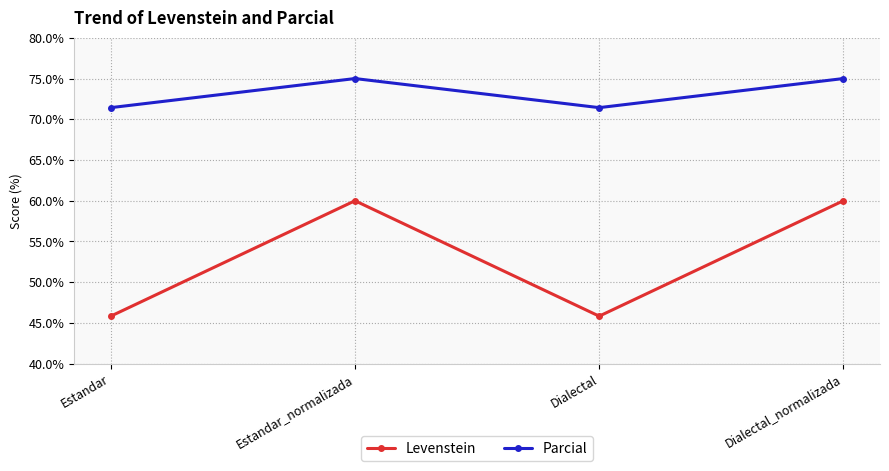

Reading left to right, list all the values displayed in this chart.

Levenstein: Estandar=45.8	Estandar_normalizada=60.0	Dialectal=45.8	Dialectal_normalizada=60.0
Parcial: Estandar=71.4	Estandar_normalizada=75.0	Dialectal=71.4	Dialectal_normalizada=75.0